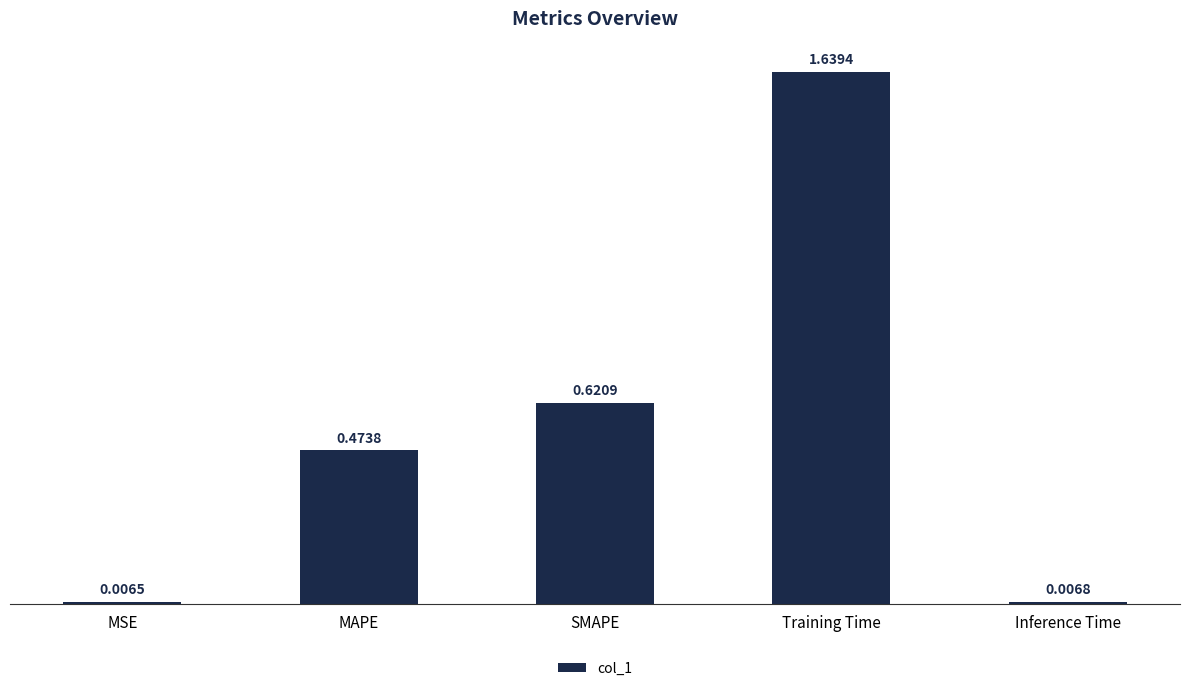

What is the sum of all values?

2.7